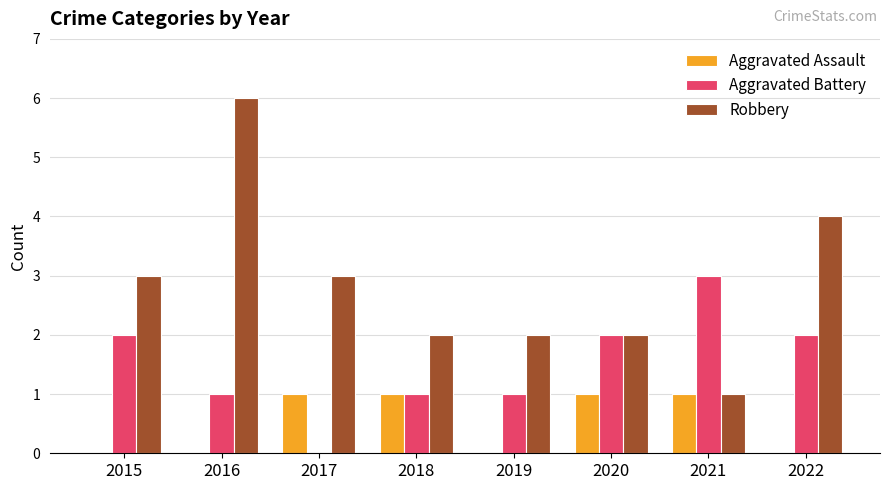

The Robbery series shows 2 at 2022. True or false?

False